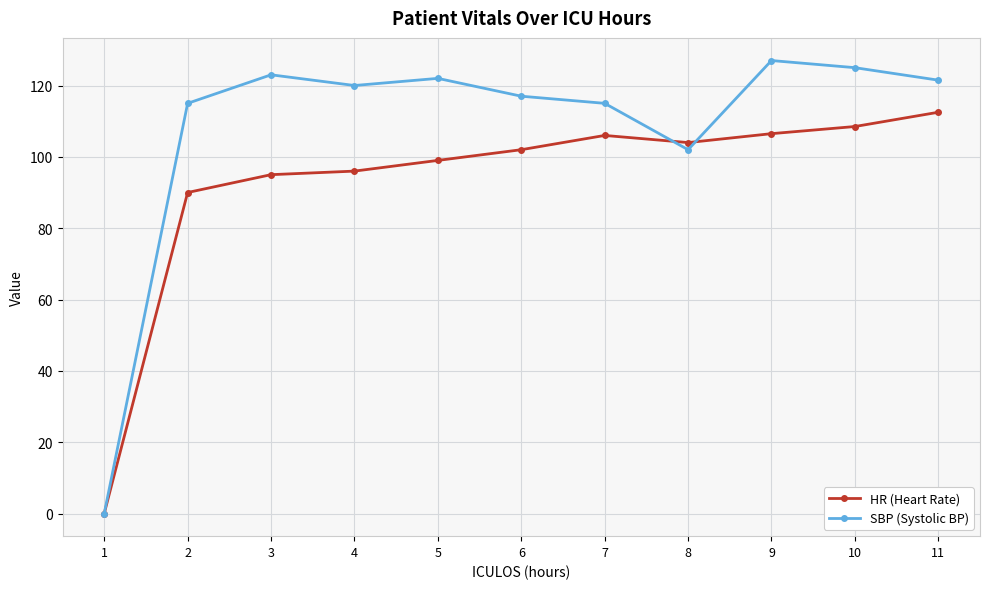

List the series in order of their peak value, highest first.

SBP (Systolic BP), HR (Heart Rate)